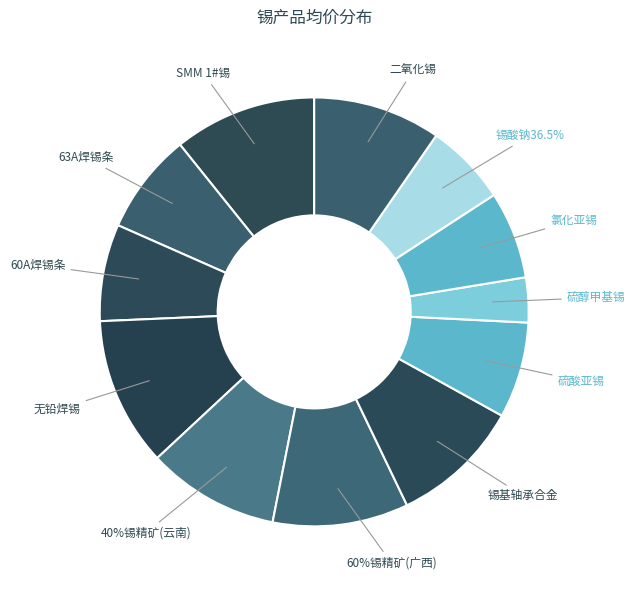

To the nearest percent, what is the difference between the 二氧化锡 and 60%锡精矿(广西) slice percentages?

1%